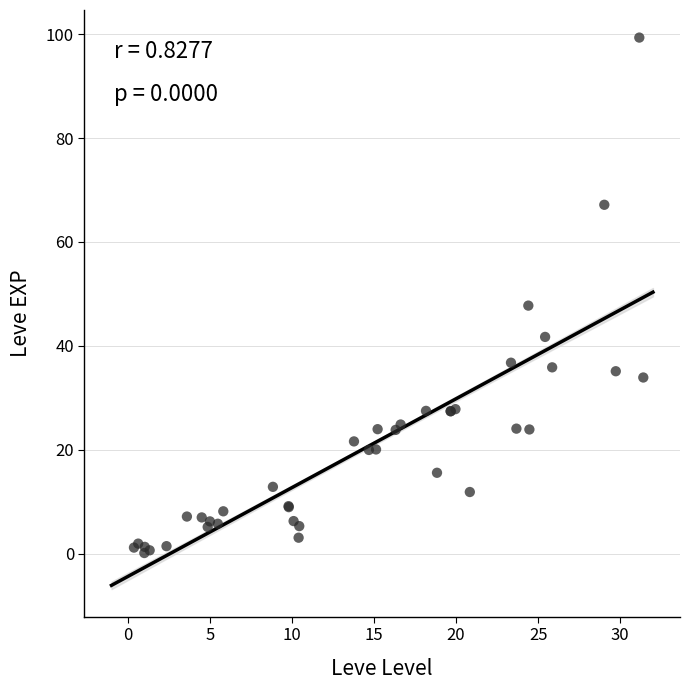

What Y value in the scatter plot is closest to 49?

47.7